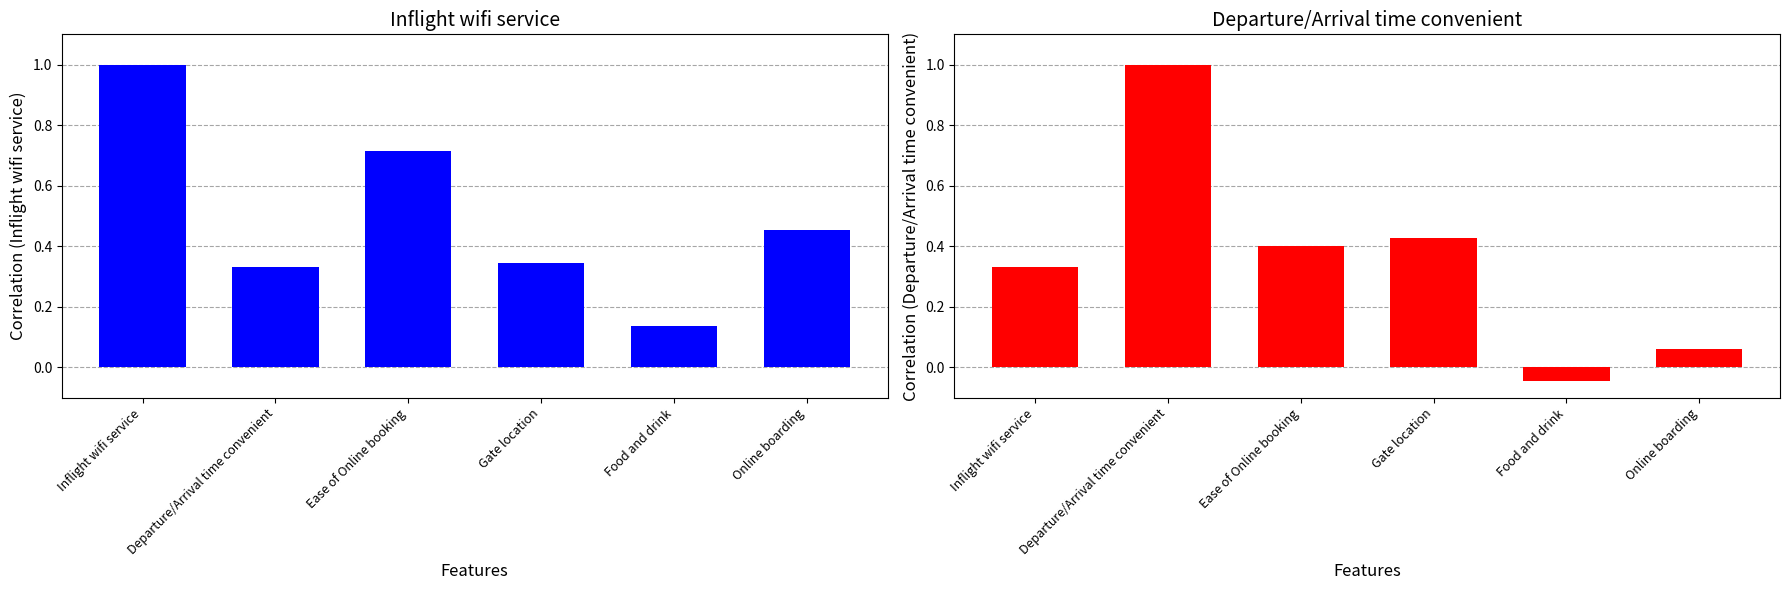

What is the difference between the Departure/Arrival time convenient values at Gate location and Inflight wifi service?

0.1